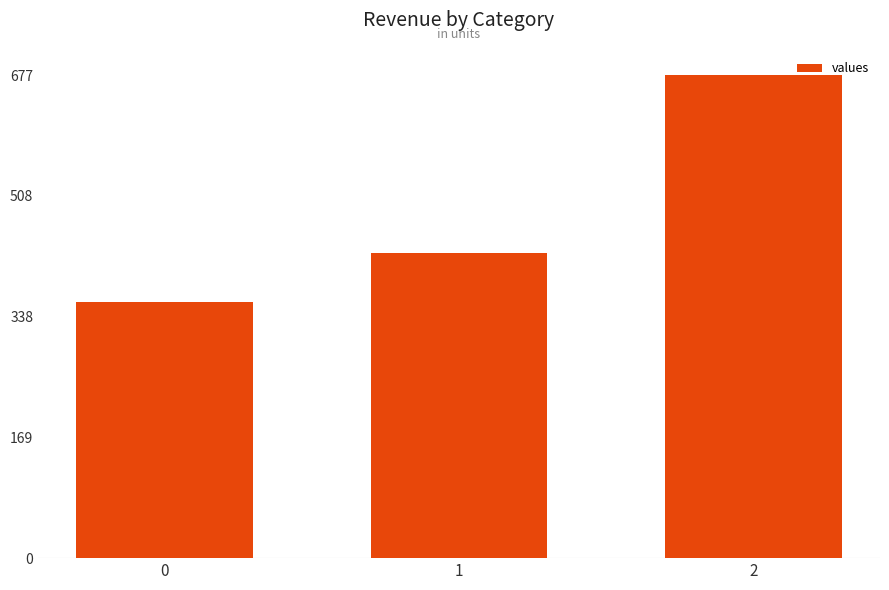

Are the bars horizontal?

No